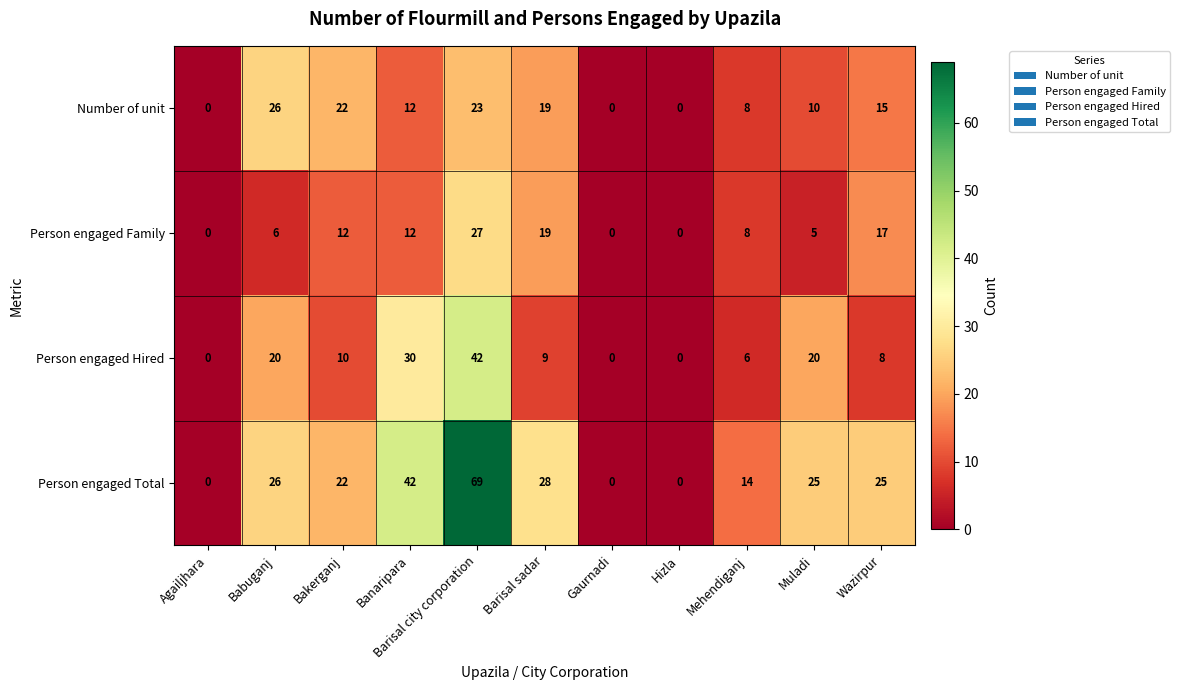

The value of Number of unit at Barisal sadar is 27. True or false?

False